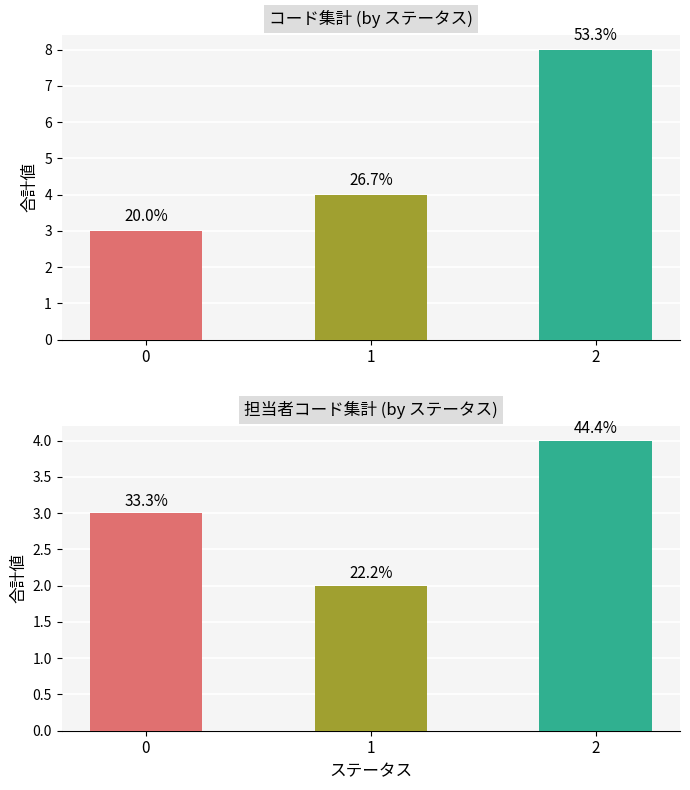

Reading right to left, what are all the values shown in this chart?

コード: 2=8	1=4	0=3
担当者コード: 2=4	1=2	0=3